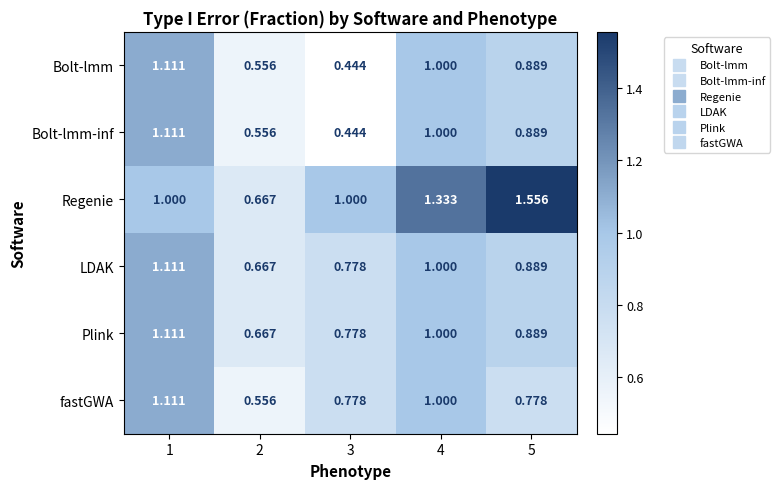

Which series changed the most between 4 and 5?

Regenie